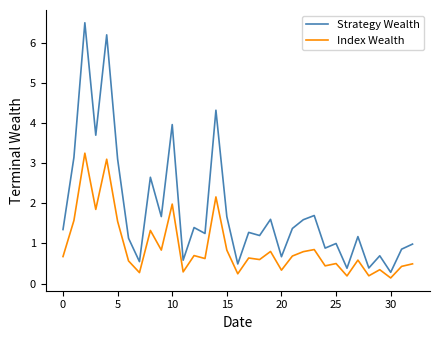

What is the maximum value shown in the chart?

6.5